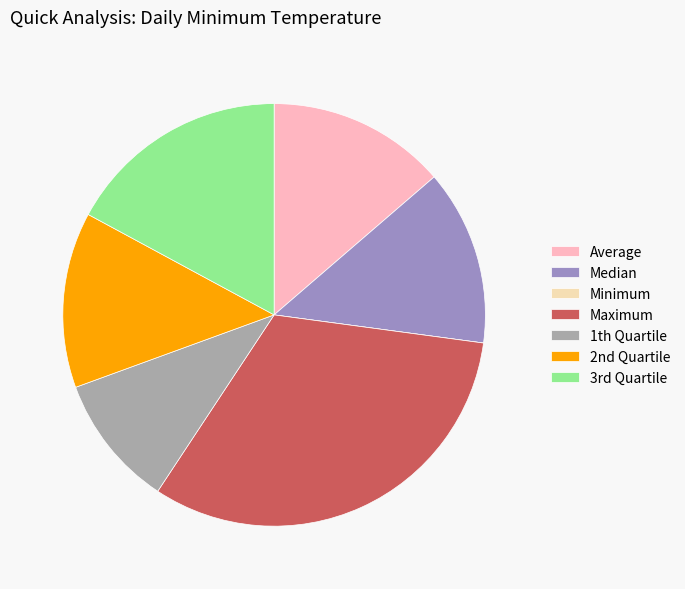

Does Maximum account for over 50% of the chart?

No